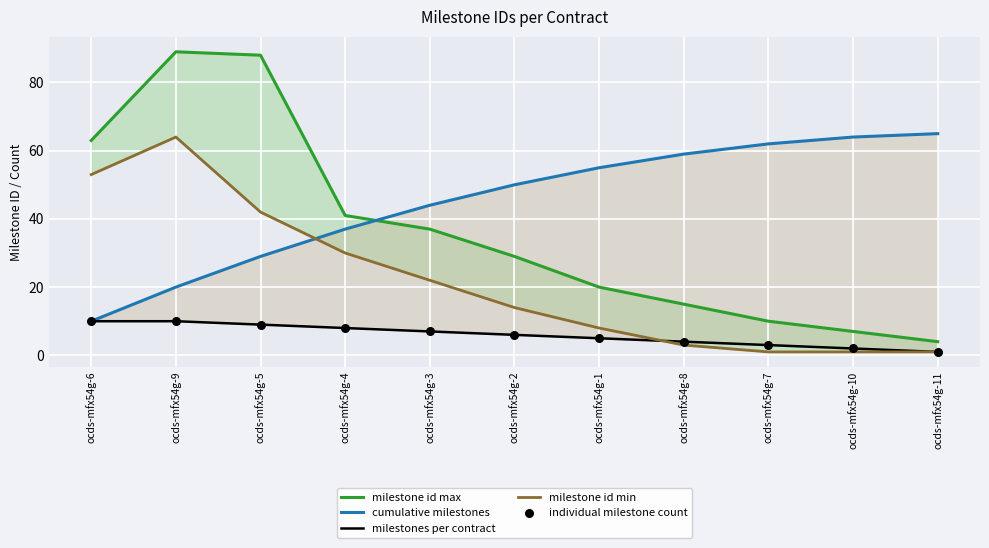

What are all the series names shown in the legend?

milestone id max, cumulative milestones, milestones per contract, milestone id min, individual milestone count